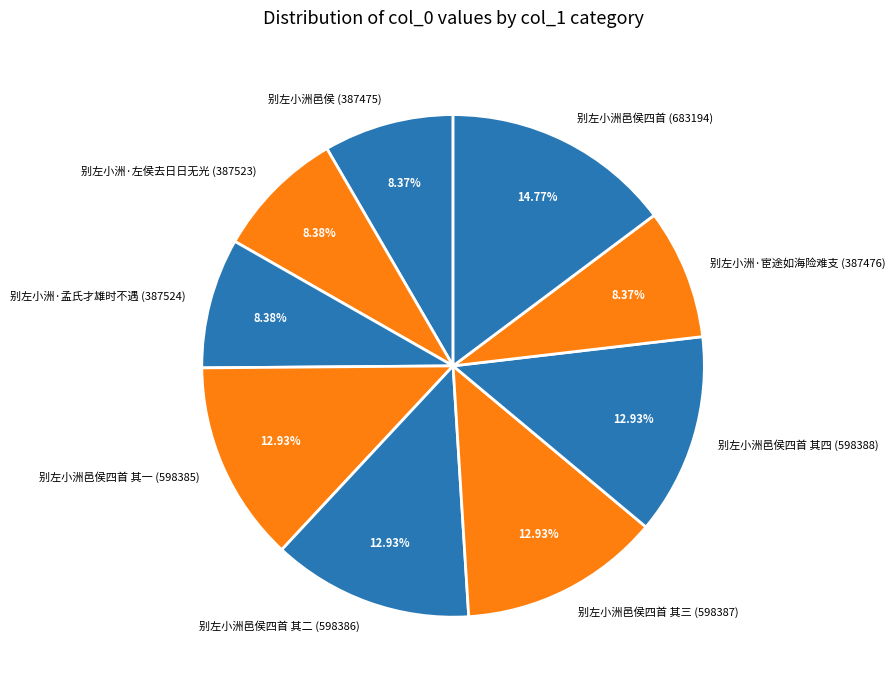

Does any single category account for the majority?

No